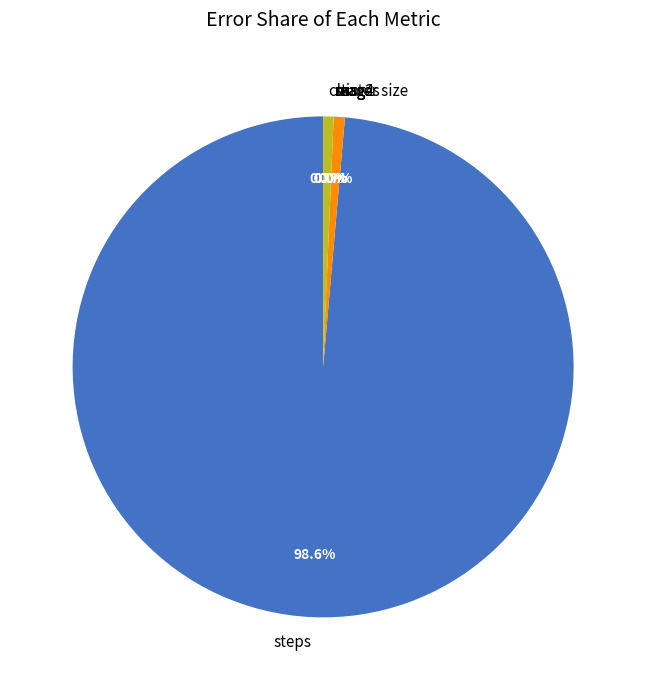

What is the largest slice in the pie chart?

steps